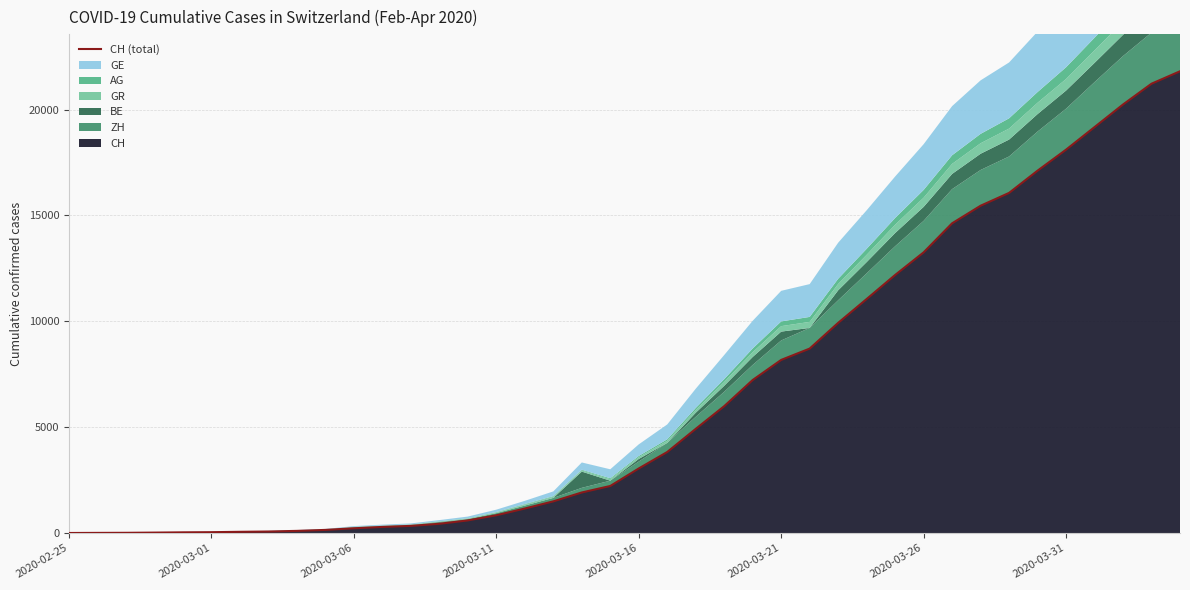

How many lines are shown in the chart?

1